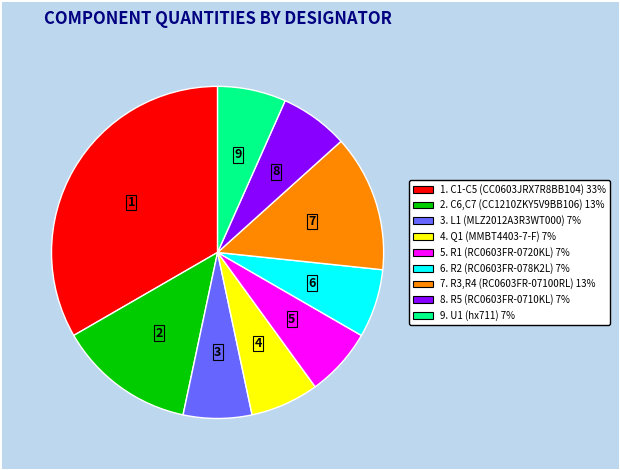

How many slices are in this pie chart?

9